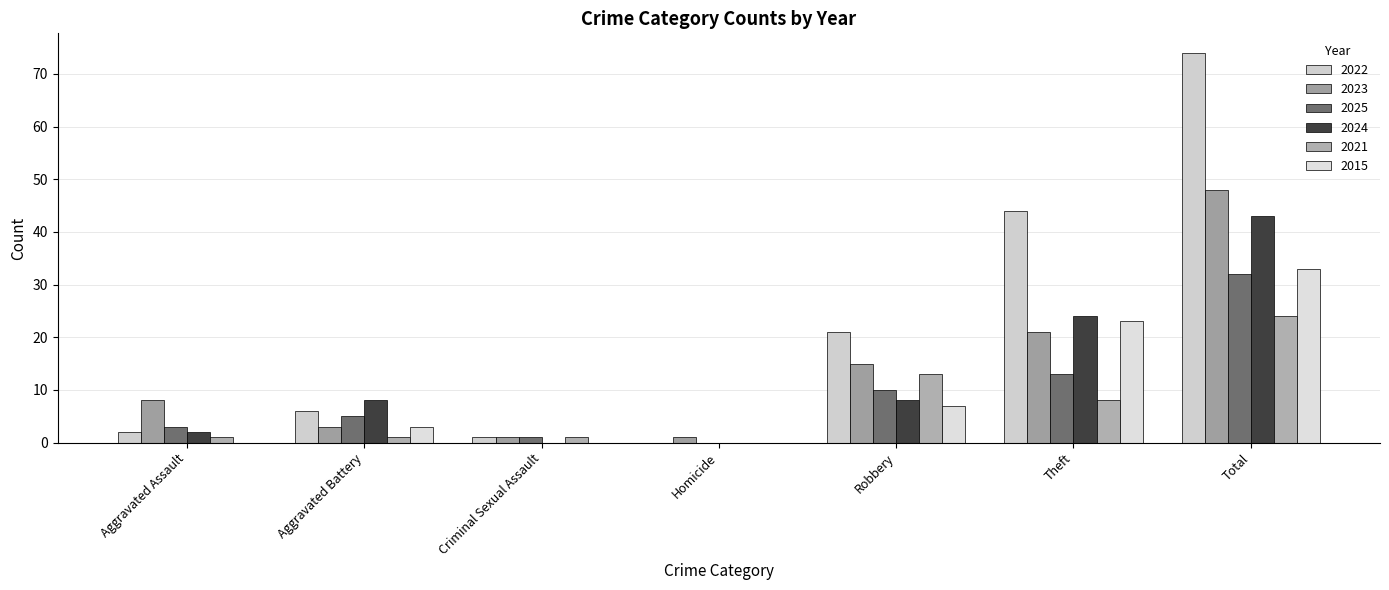

Are the bars grouped side by side (vs. stacked)?

Yes